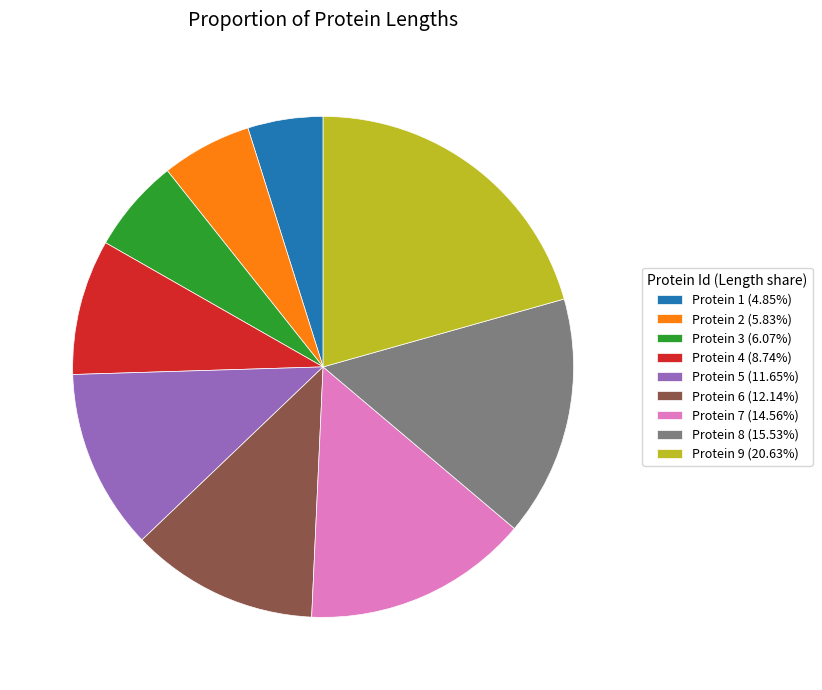

Is there a majority slice in this chart?

No